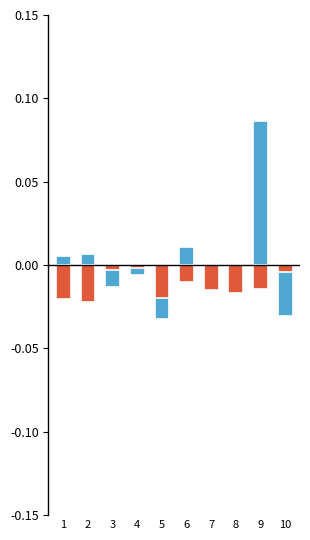

What are all the series names shown in the legend?

Runs (normalized), Avg (normalized, neg)